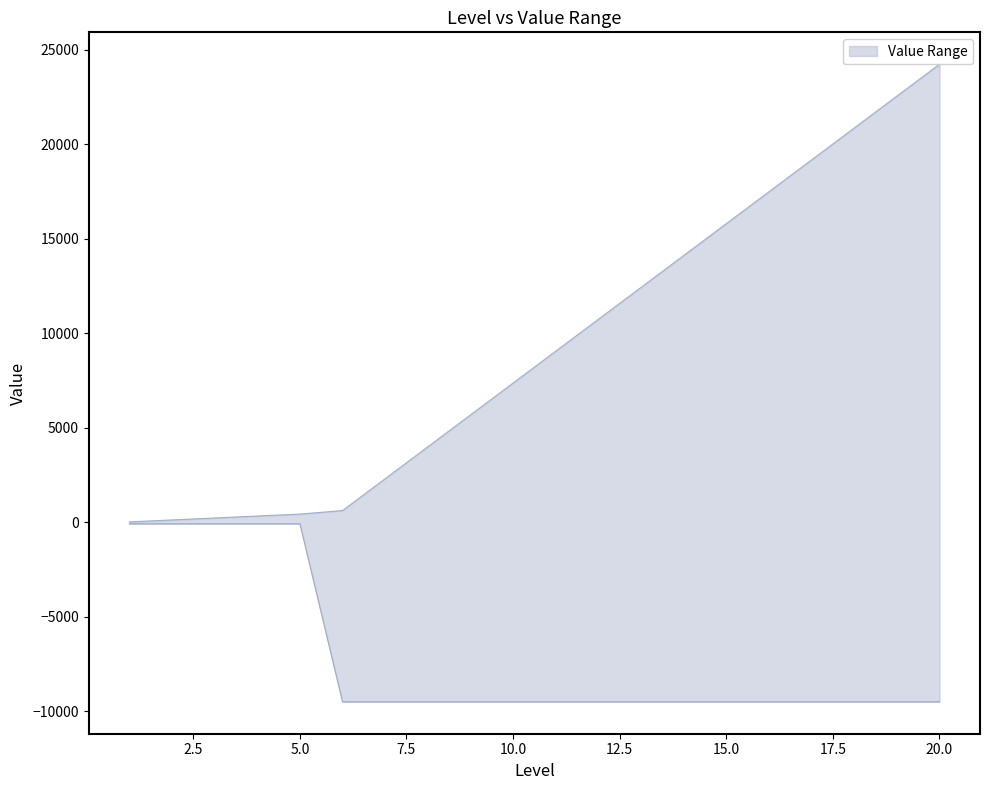

At how many categories does at least one series exceed 5610?

12